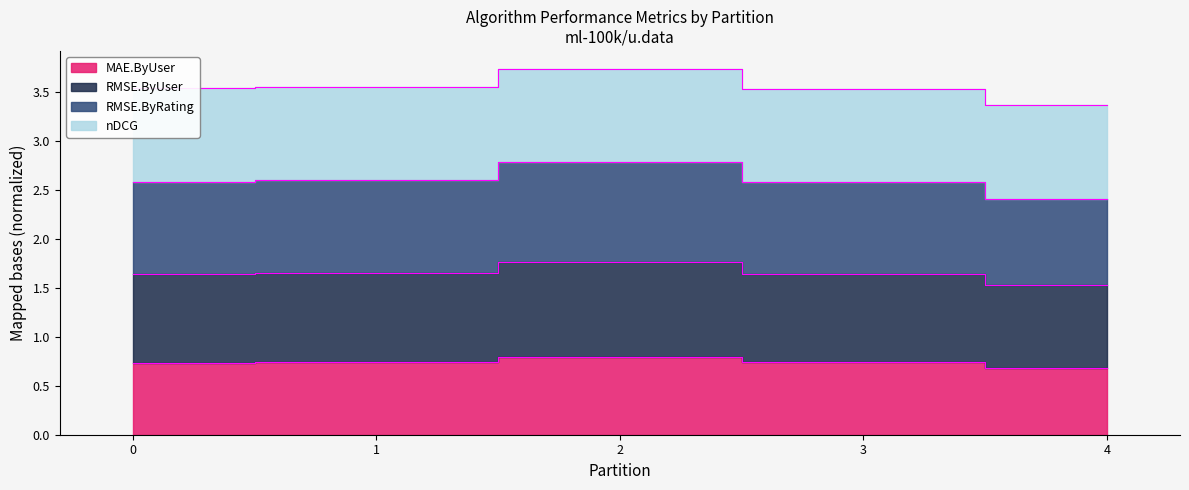

Which series has the widest spread of values?

RMSE.ByRating